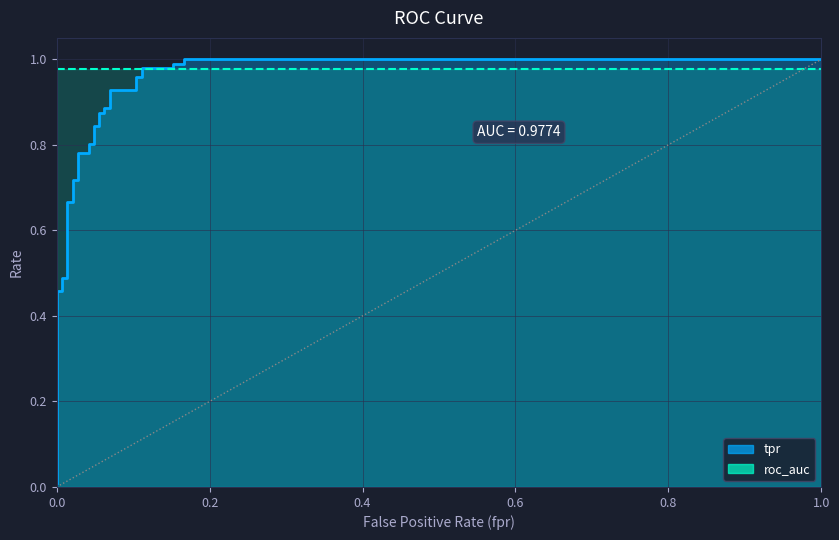

Is the value of fpr at 23 greater than the value of roc_auc at 27?

No